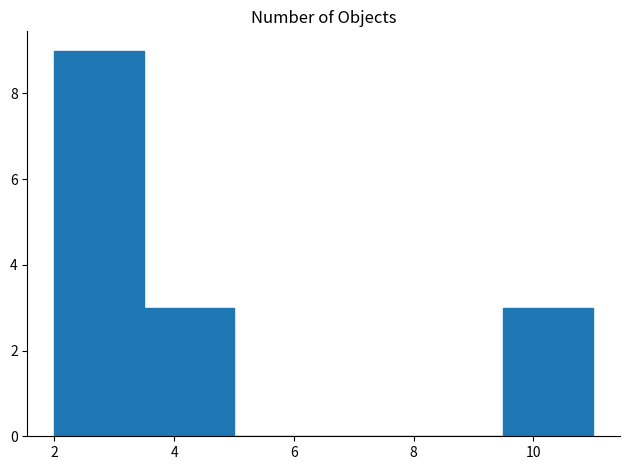

Reading left to right, list every bar in this chart as the range it spans on the x-axis followed by its height. Neither the bar edges nor the heights are printed on the chart, so give them approximately, as read against the axes.

2.0 to 3.5: 9
3.5 to 5.0: 3
5.0 to 6.5: 0
6.5 to 8.0: 0
8.0 to 9.5: 0
9.5 to 11.0: 3